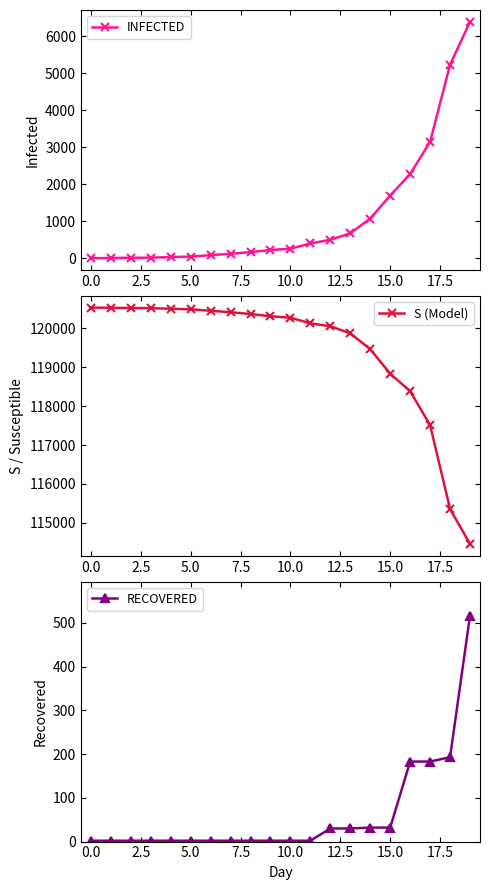

What is the spread (max minus min) of values at 18?

115164